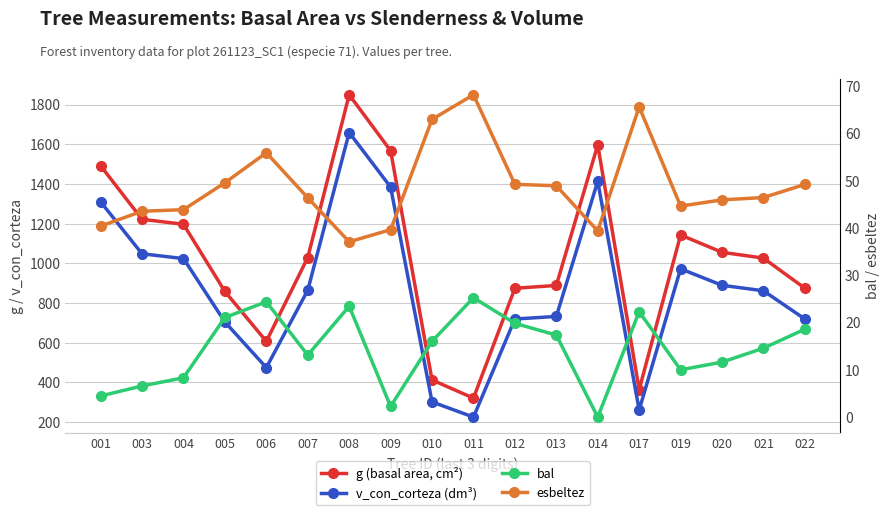

What are all the series names shown in the legend?

g (basal area, cm²), v_con_corteza (dm³), bal, esbeltez